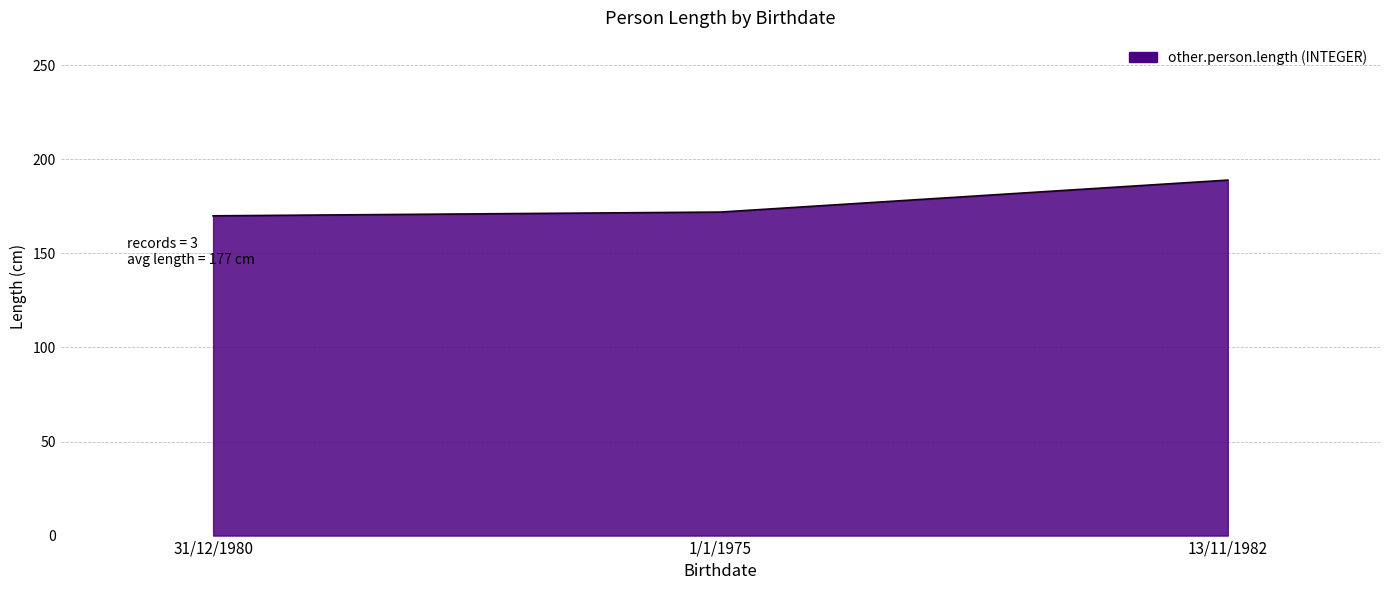

Reading left to right, what are all the values shown in this chart?

31/12/1980=170	1/1/1975=172	13/11/1982=189